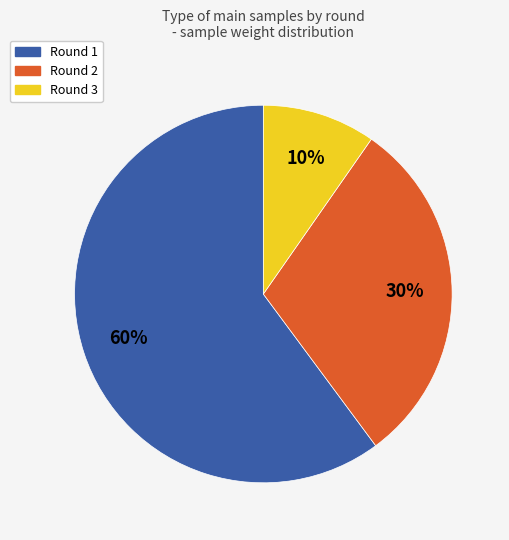

Is there any slice that represents more than half of the pie?

Yes